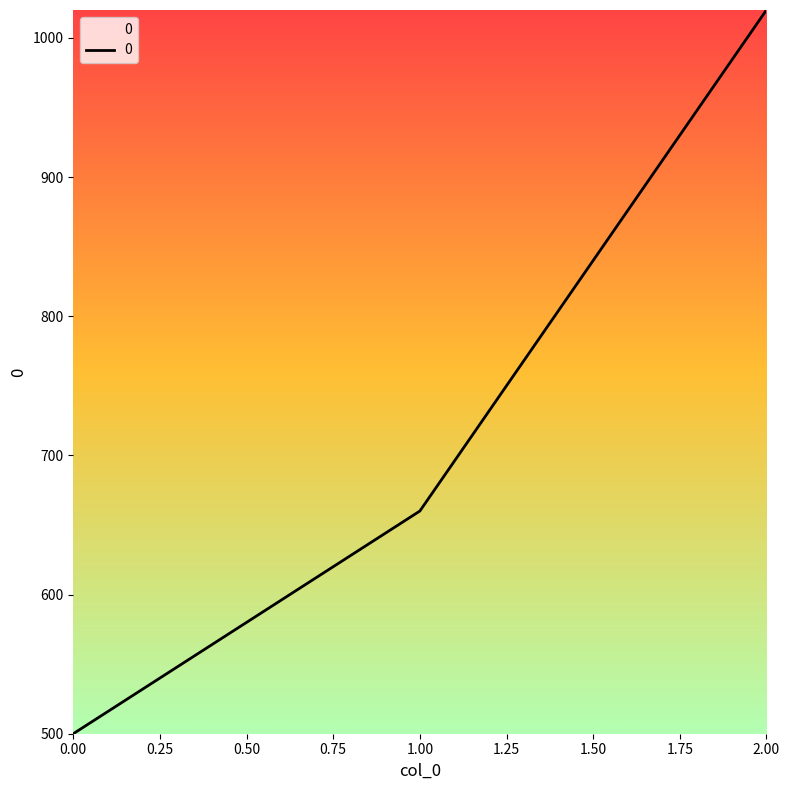

Approximately how many times larger is the value at 1.00 compared to 2.00?

0.6